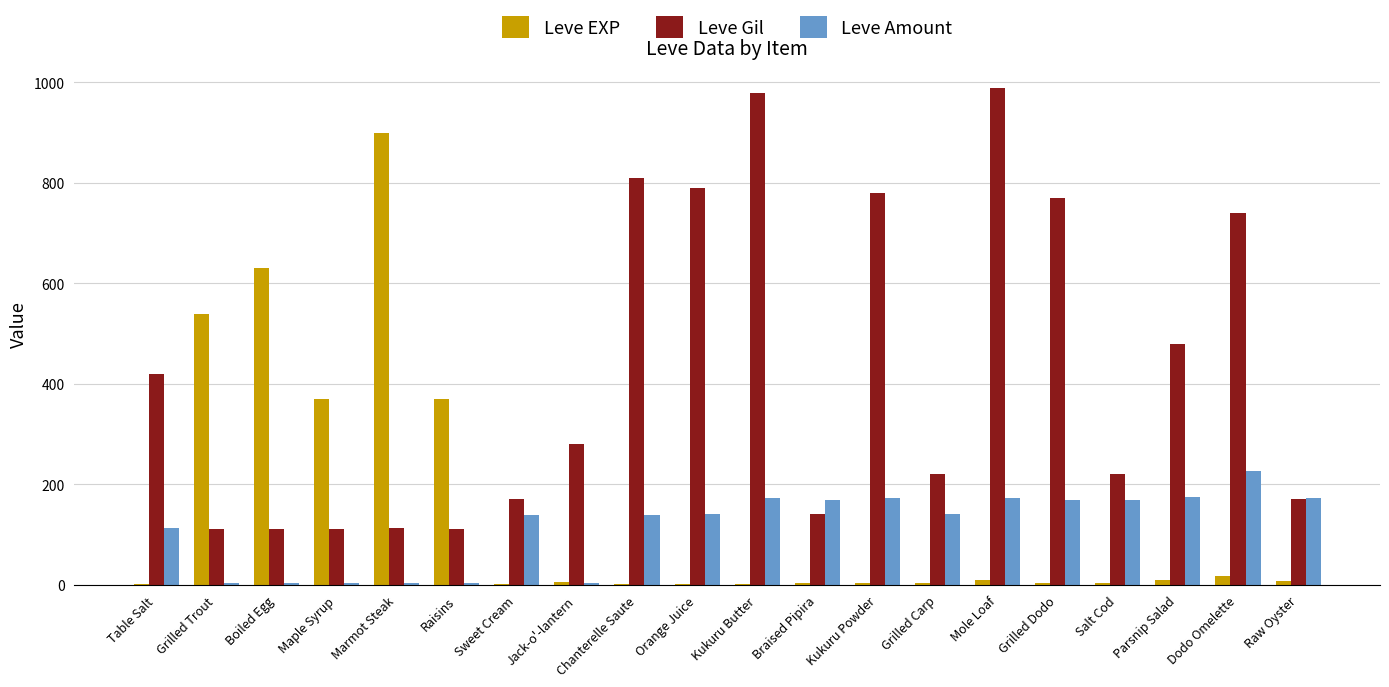

What is the maximum value shown in the chart?

990